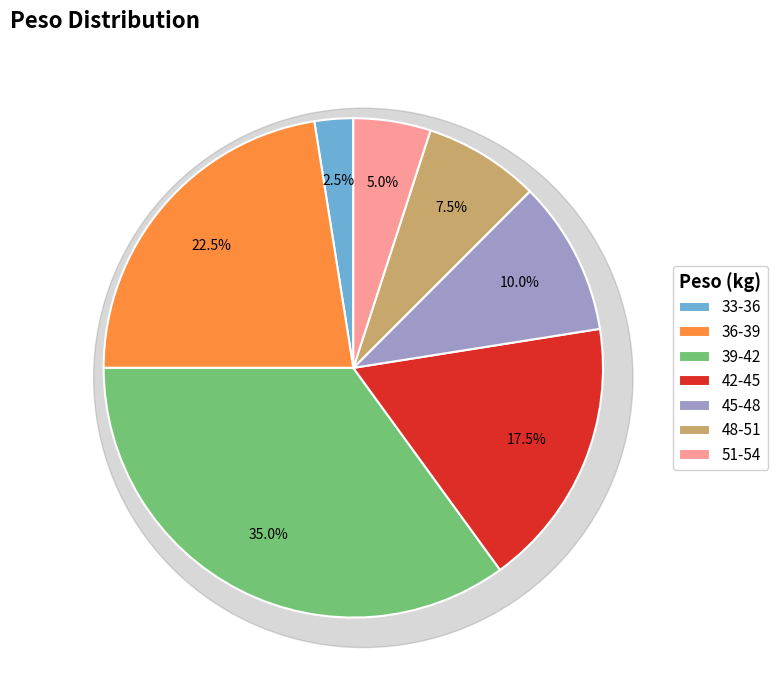

Is there a majority slice in this chart?

No